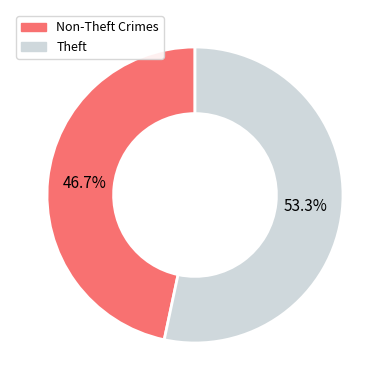

Which has a higher value, Non-Theft Crimes or Theft?

Theft